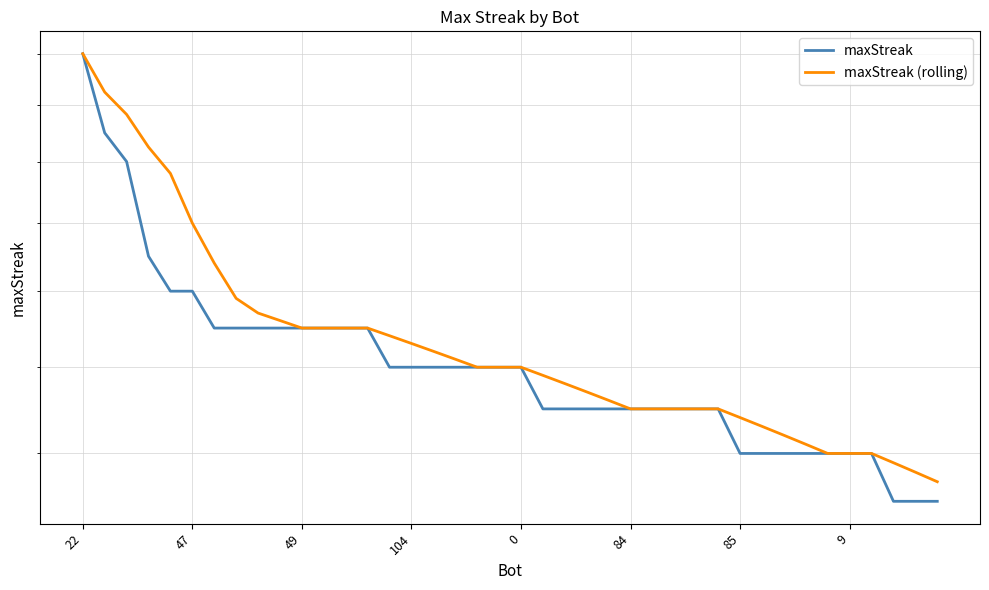

At which label does maxStreak reach its peak?

22